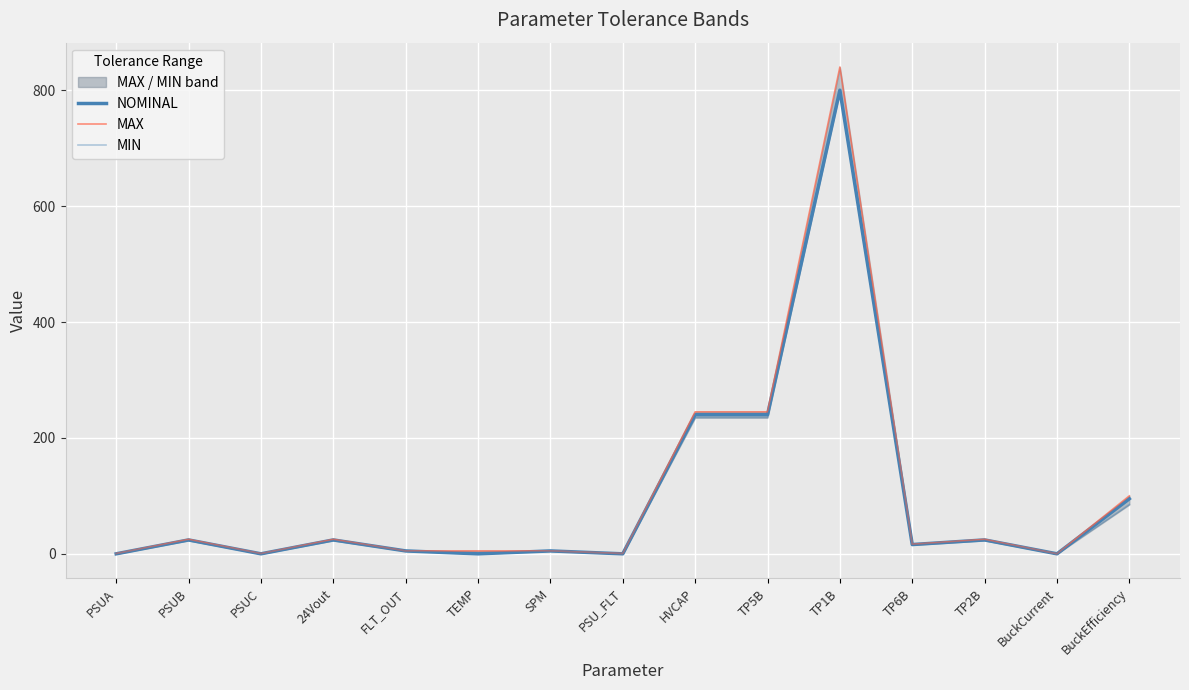

Where is the first local maximum for MIN?

PSUB